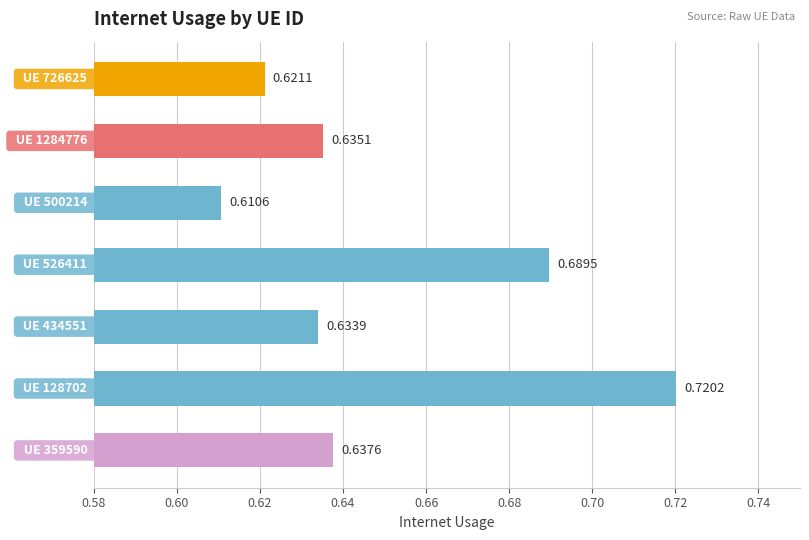

What is the sum of all values?

4.5